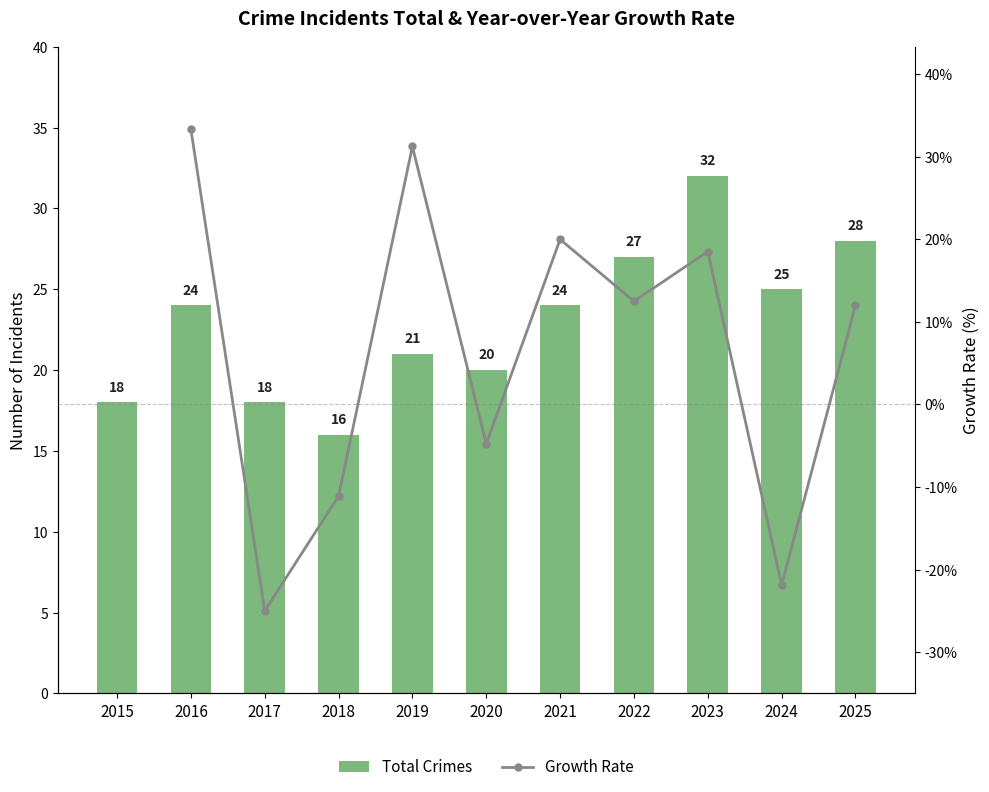

What is the value of the Growth Rate bar at the 3rd from the left?

-25.0